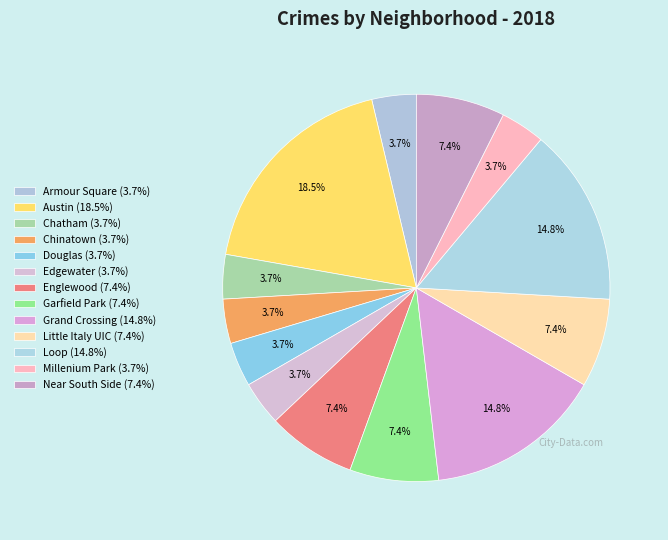

How many slices are in this pie chart?

13